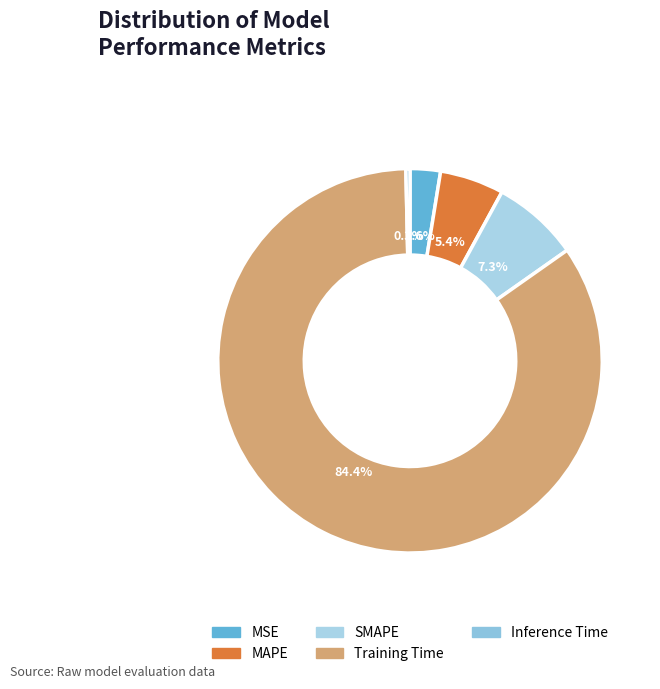

Is the sum of MSE and Training Time greater than half?

Yes